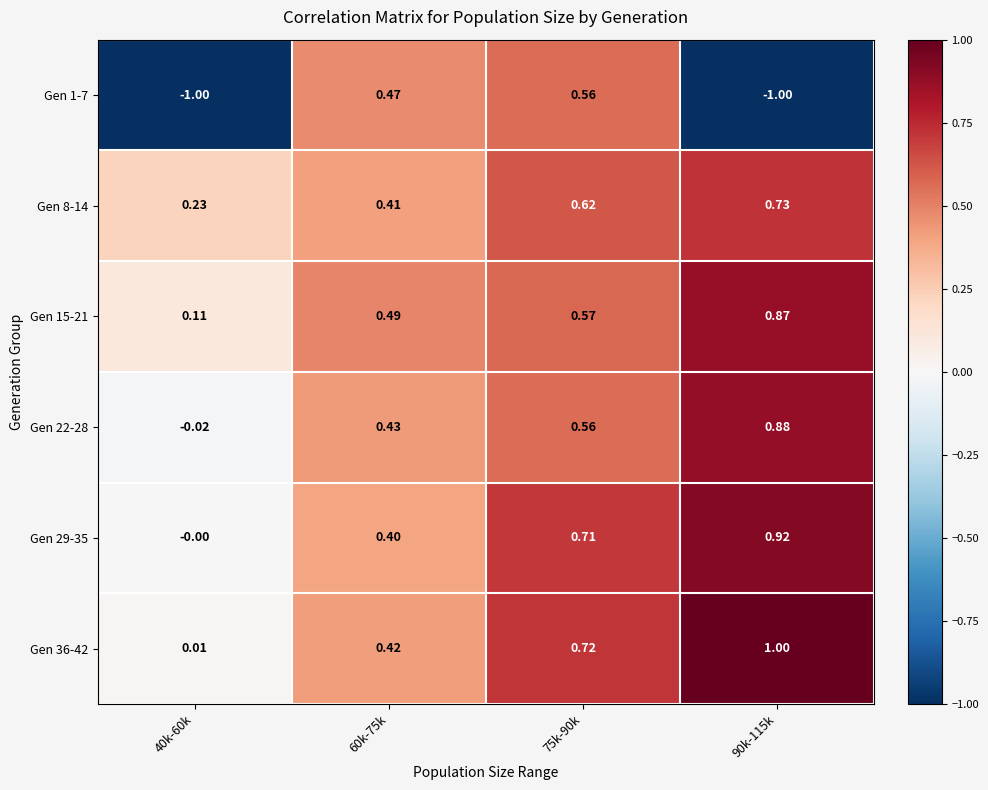

How many series are shown in this chart?

6